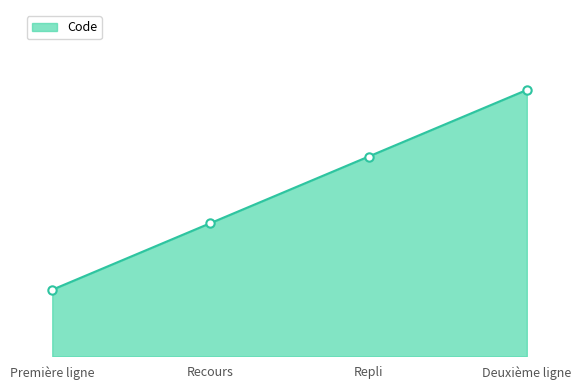

Reading right to left, what are all the values shown in this chart?

Deuxième ligne=4	Repli=3	Recours=2	Première ligne=1